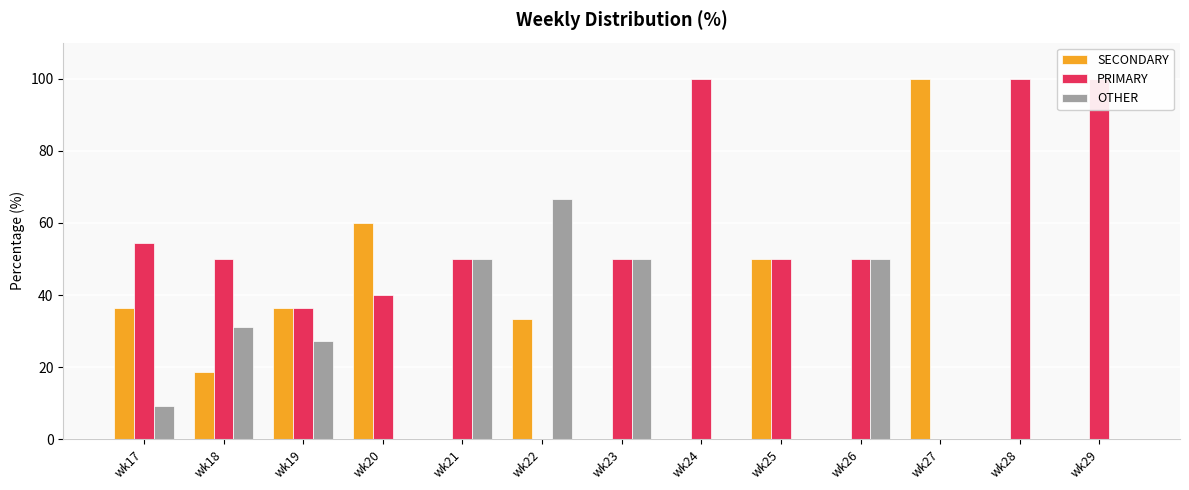

The OTHER series shows 42.7 at wk18. True or false?

False